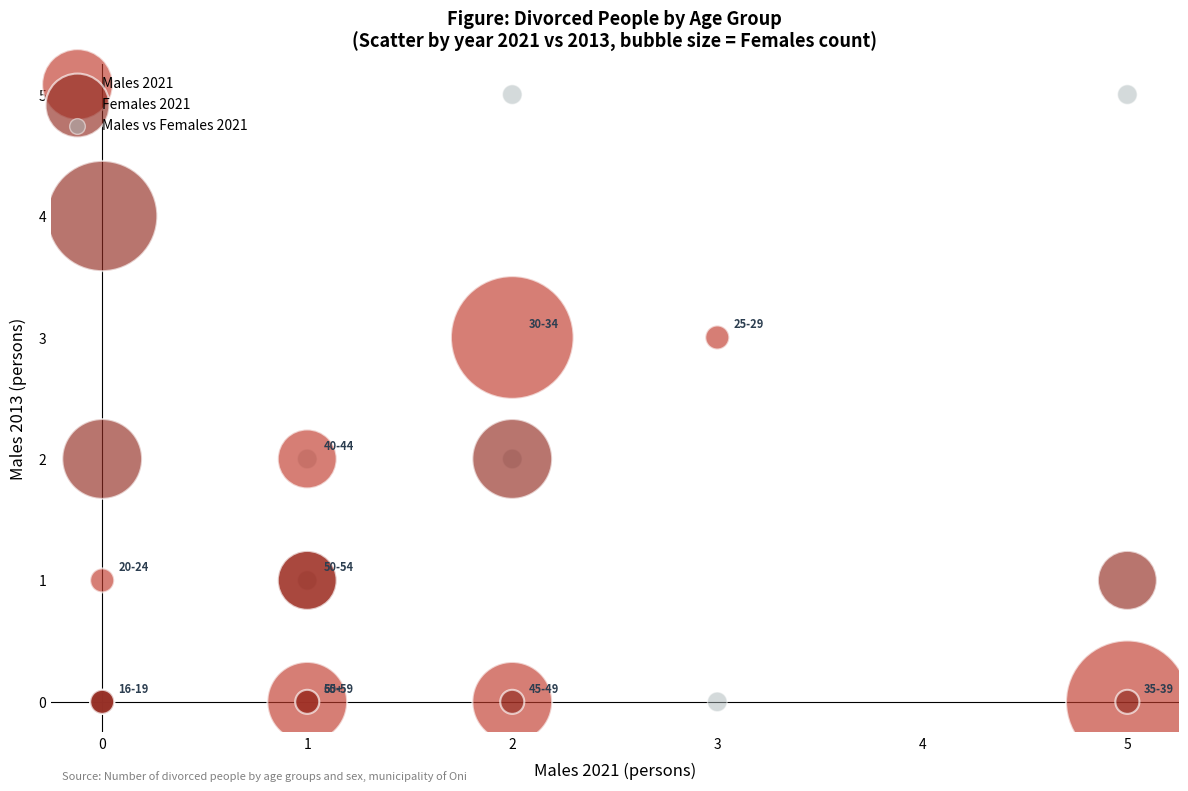

Which series reaches the maximum Y coordinate?

Males vs Females 2021